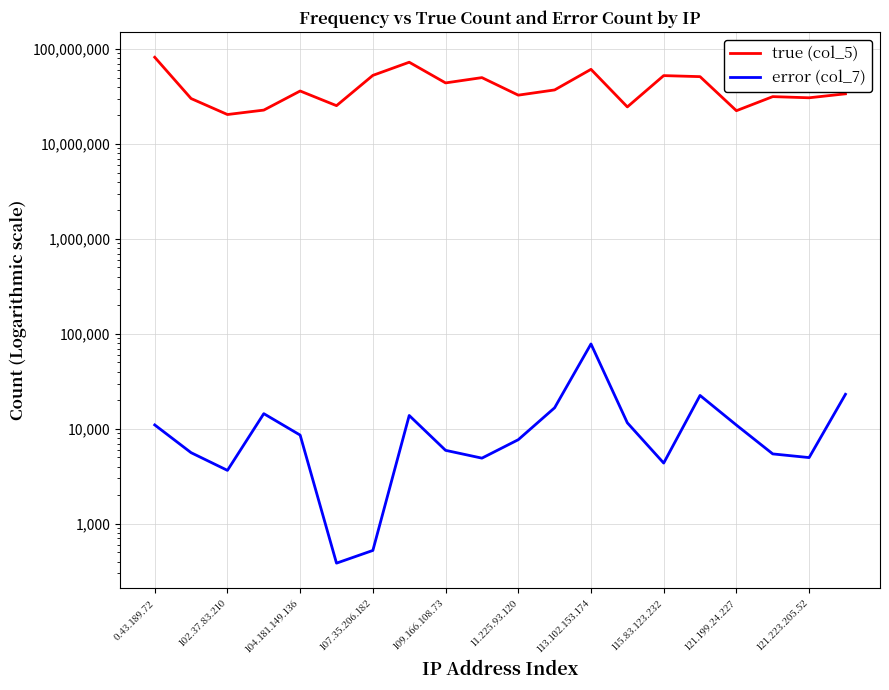

How many data points in true (col_5) are less than 36092121?

10